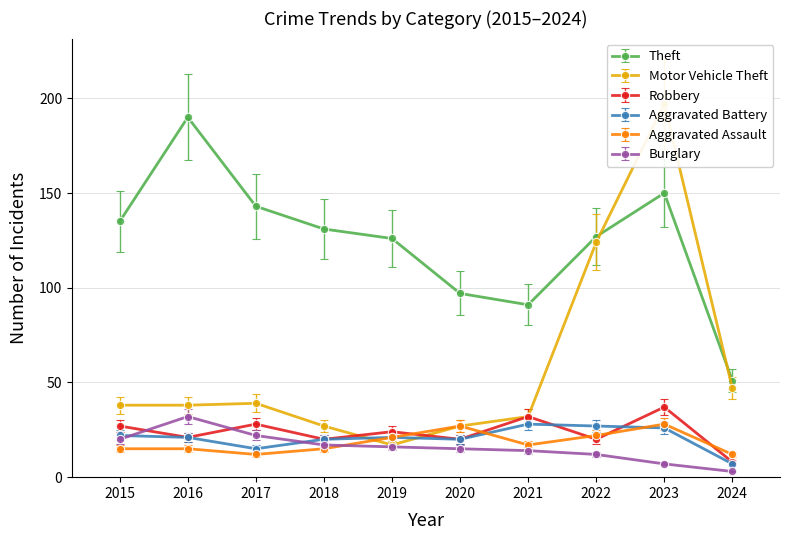

Where is the first local maximum for Motor Vehicle Theft?

2017